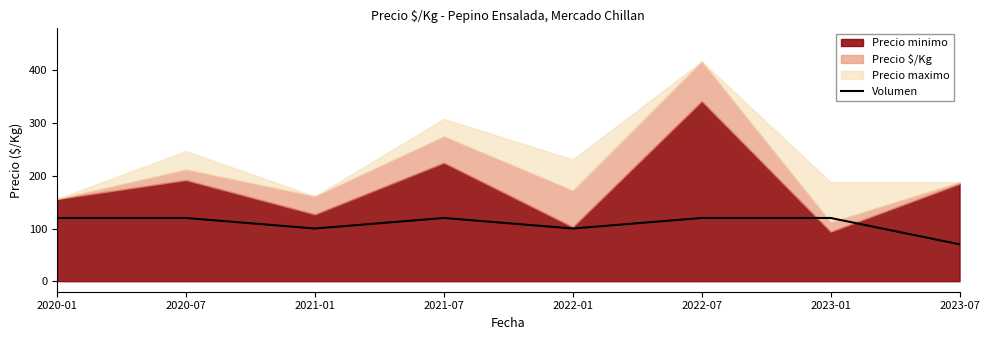

How many values are between 100 and 120?

7